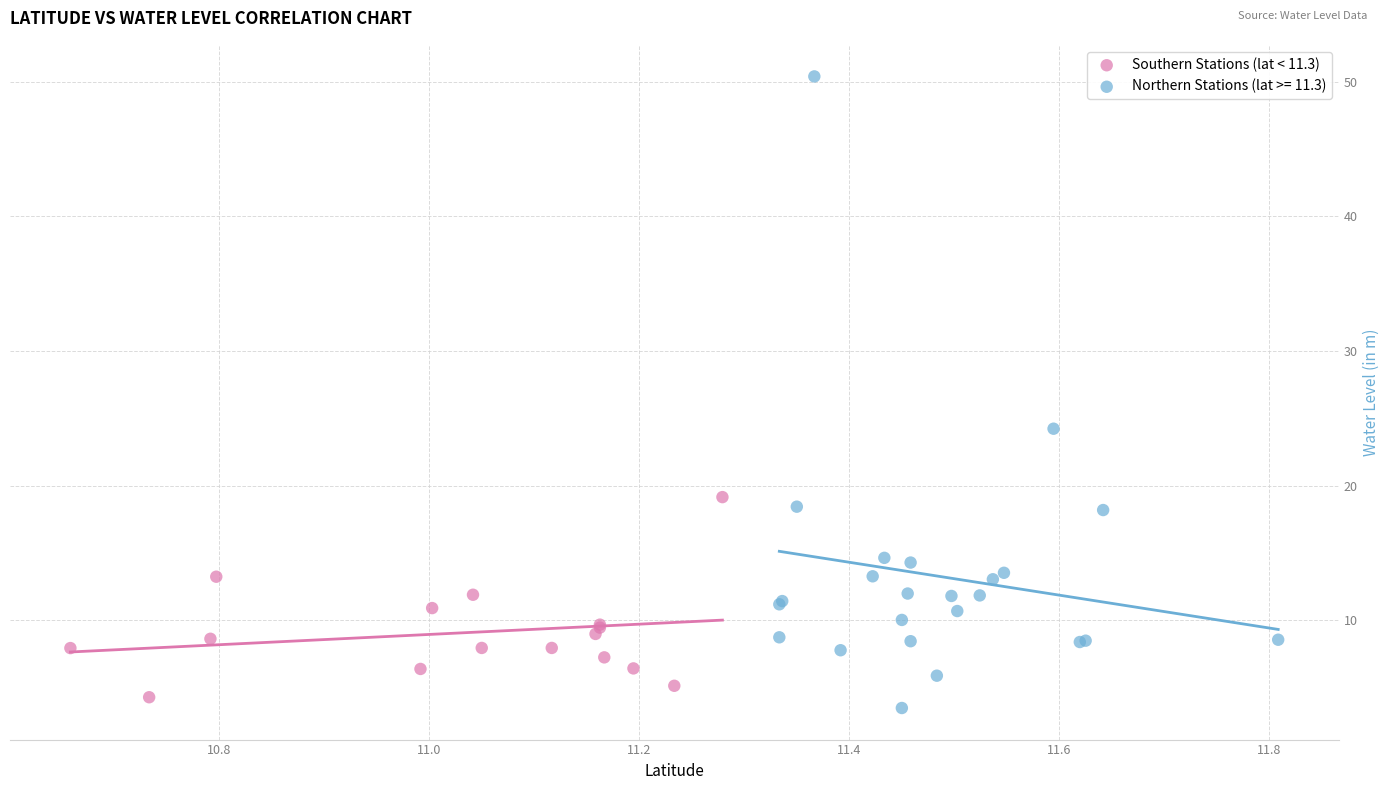

Which series has the largest Y range (max minus min)?

Northern Stations (lat >= 11.3)